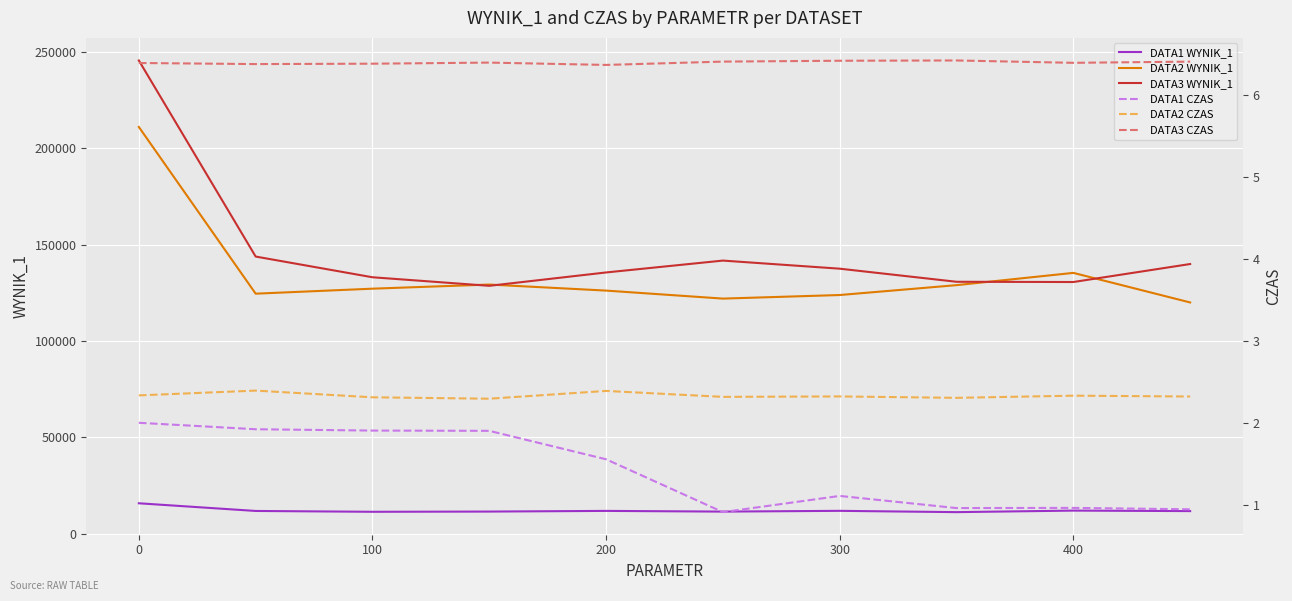

The value of DATA3 WYNIK_1 at 0 is 409425.9. True or false?

False